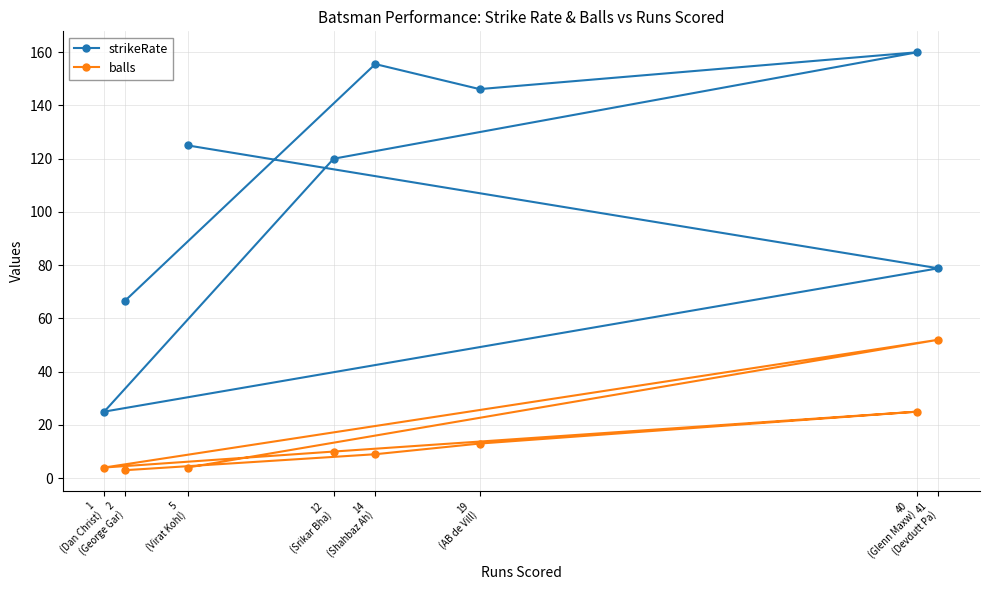

What is the difference between the highest and lowest values at 19
(AB de Vill)?

133.2